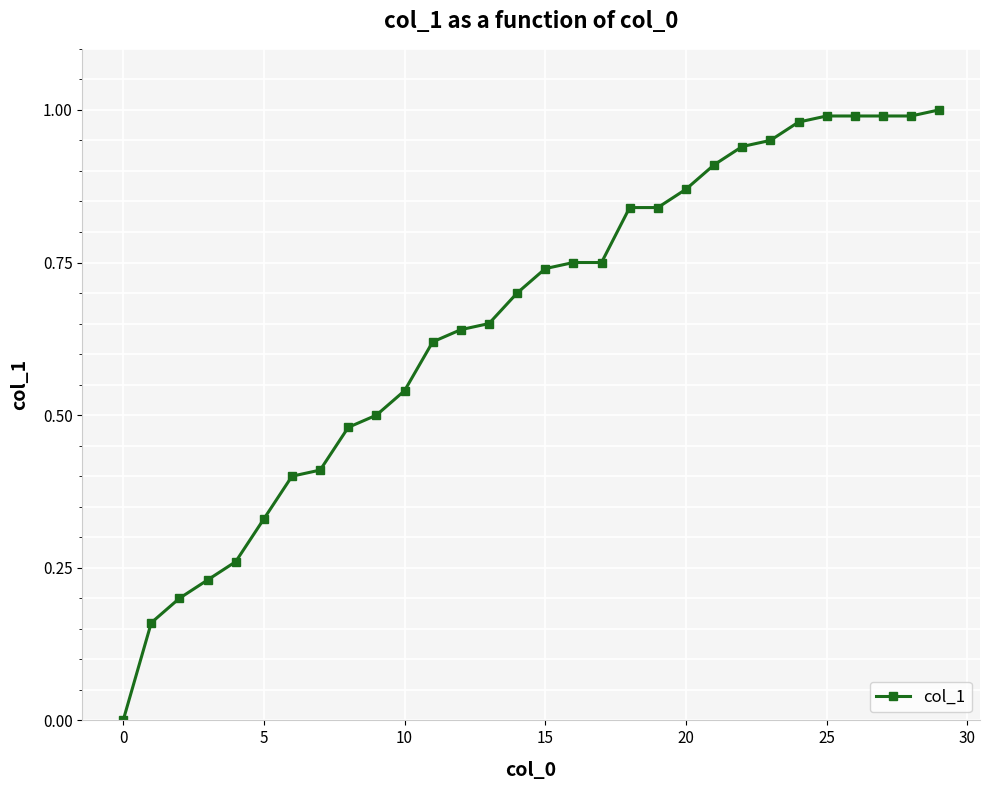

What is the difference between the maximum and minimum values?

1.0